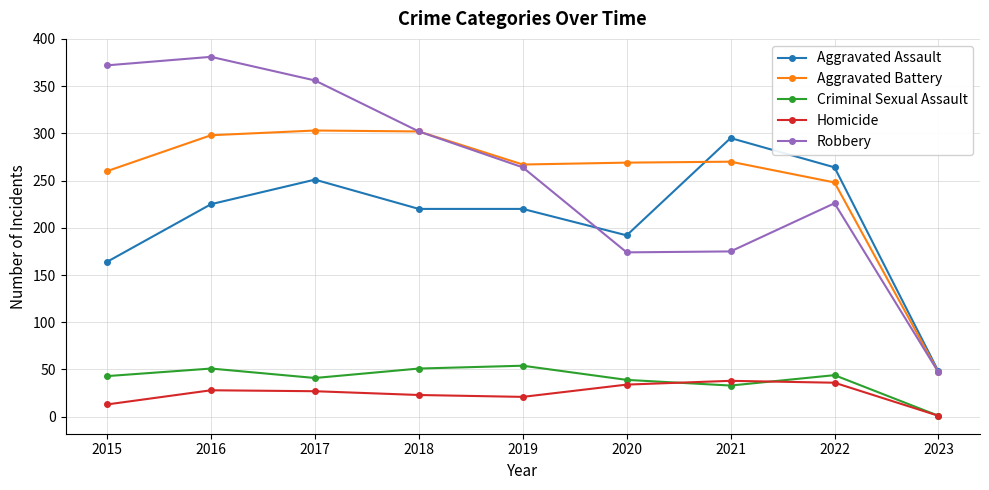

What is the value of the Homicide point at the 6th from the left?

34